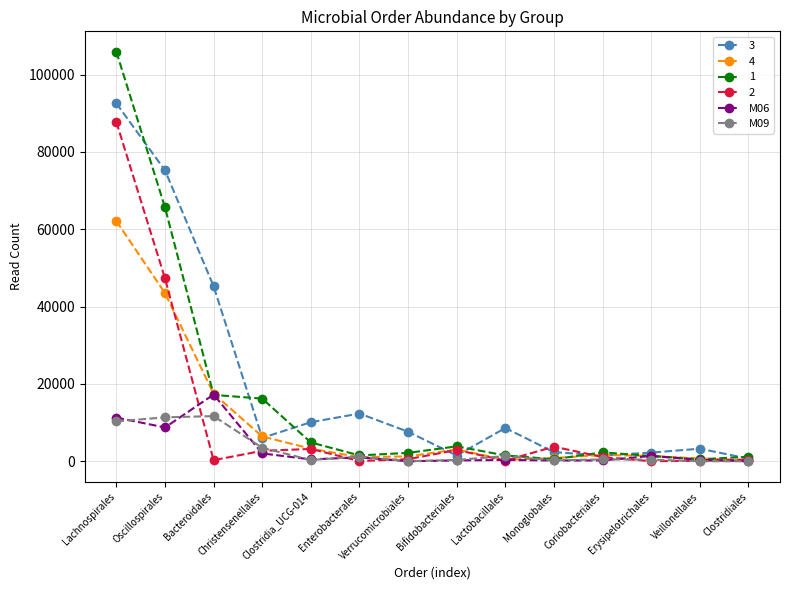

What is the maximum value shown in the chart?

105910